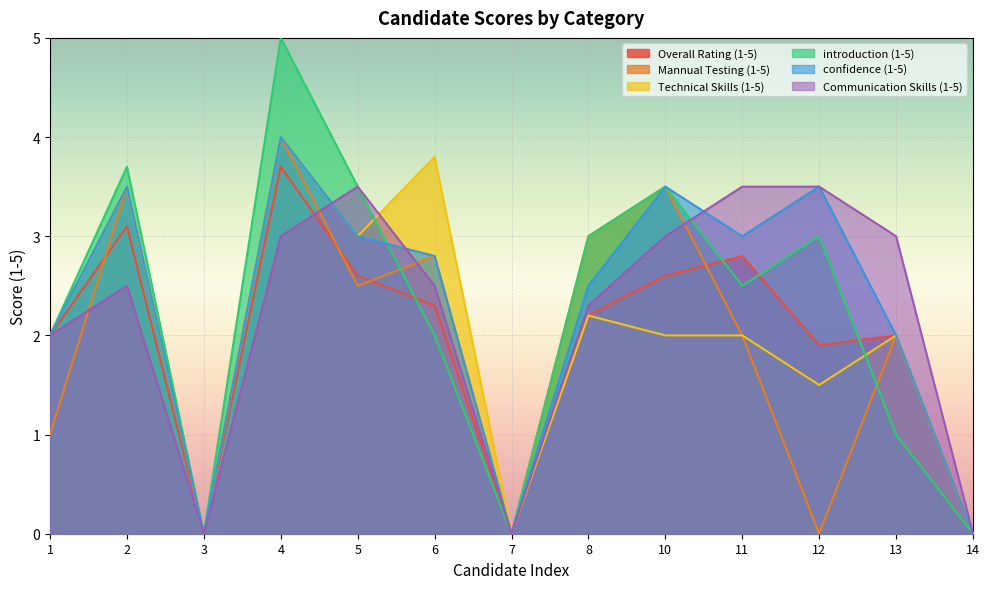

How many values in the Overall Rating (1-5) series are below 2?

4